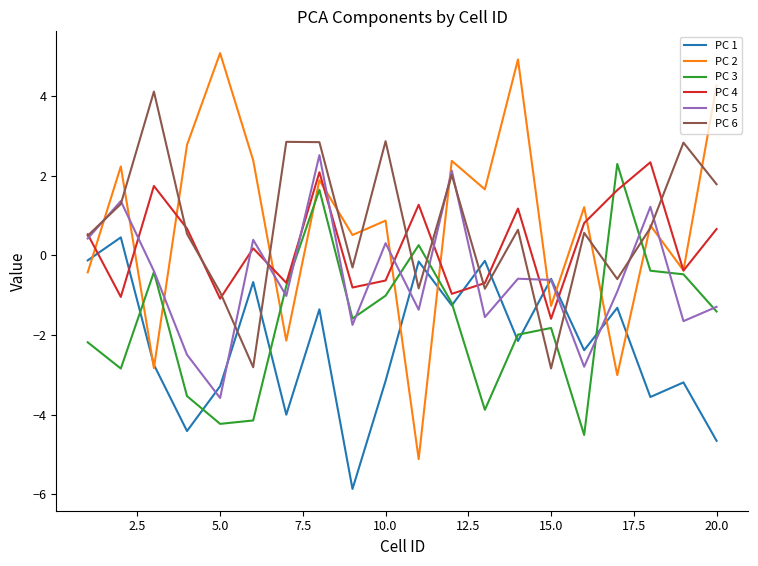

What is the minimum value shown in the chart?

-5.9